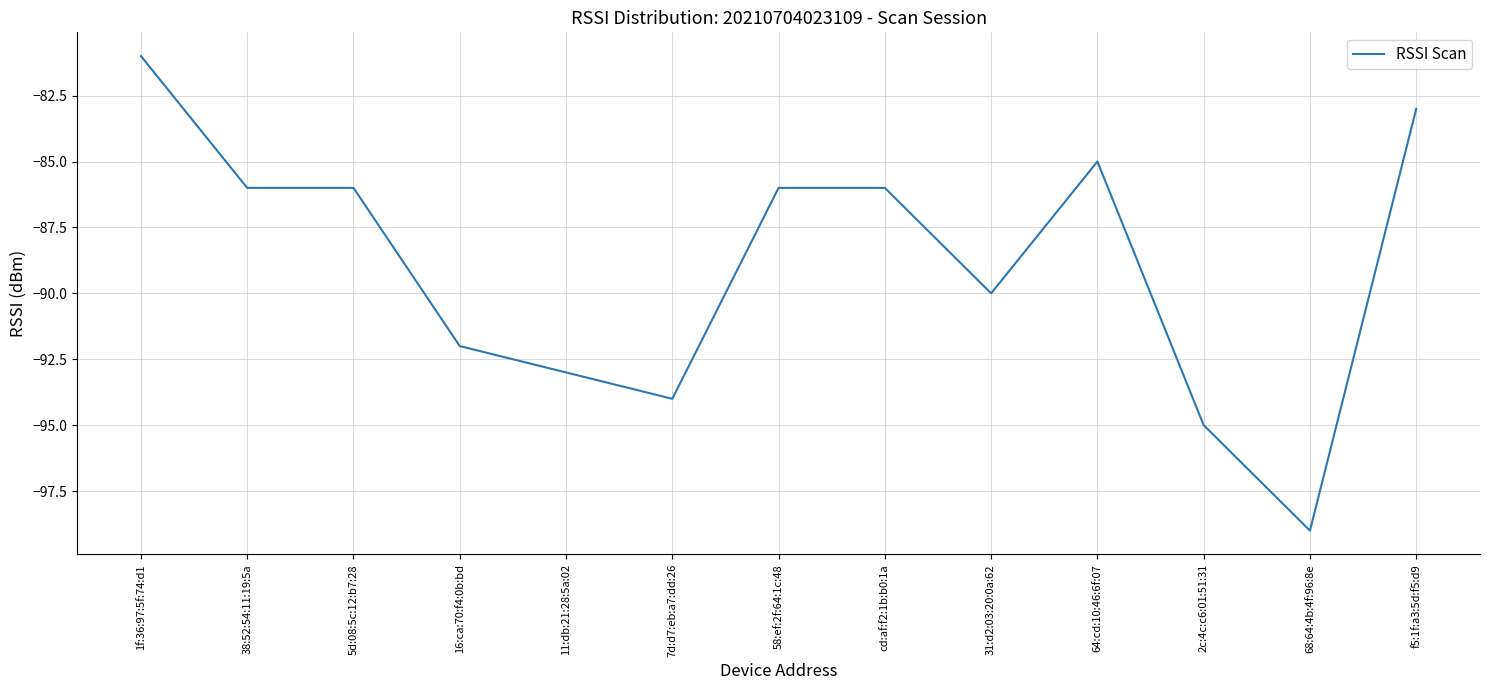

The chart shows a value of -86 at 38:52:54:11:19:5a. True or false?

True